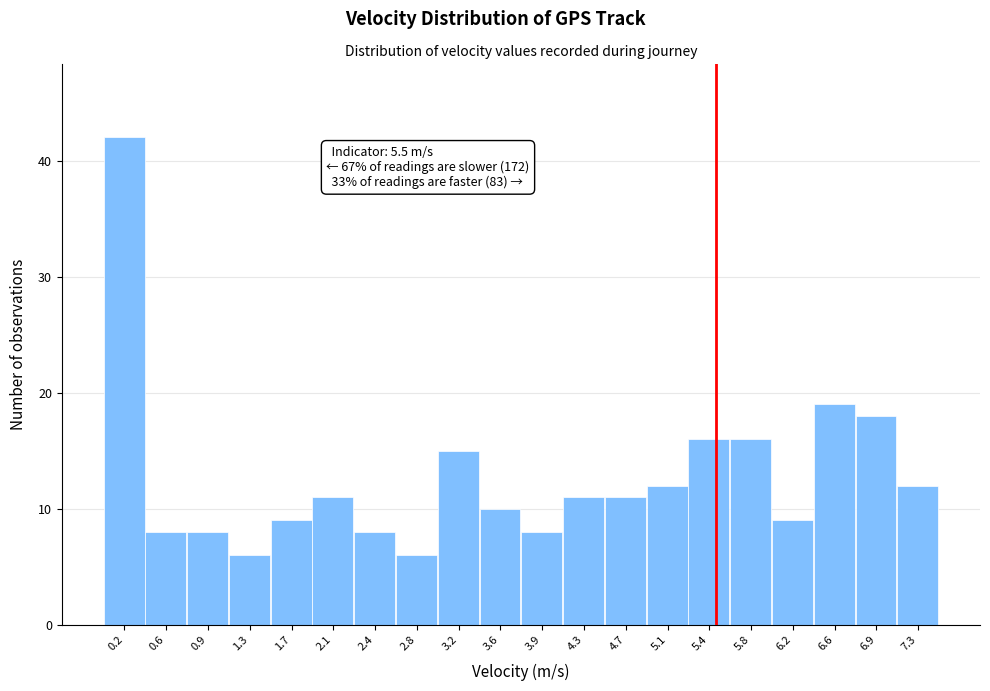

Which range on the x-axis has the tallest bar?

0.000 to 0.375